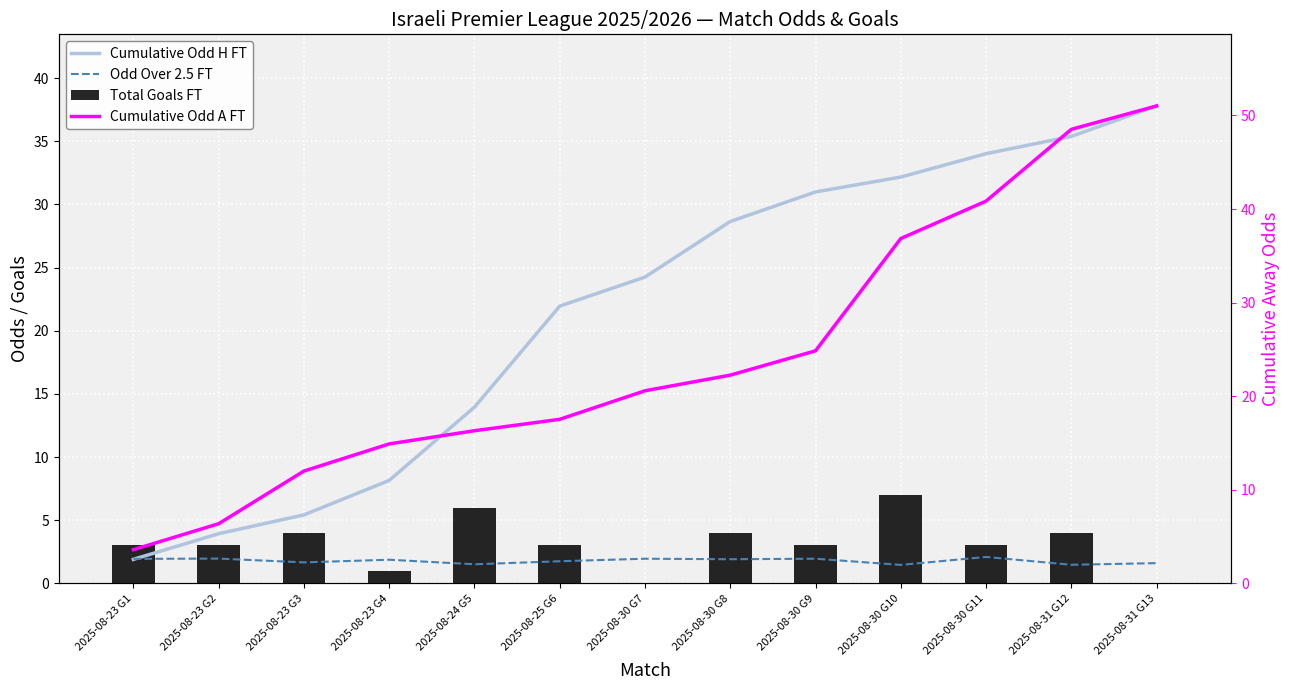

At which label is Cumulative Odd A FT closest to 27?

2025-08-30 G9